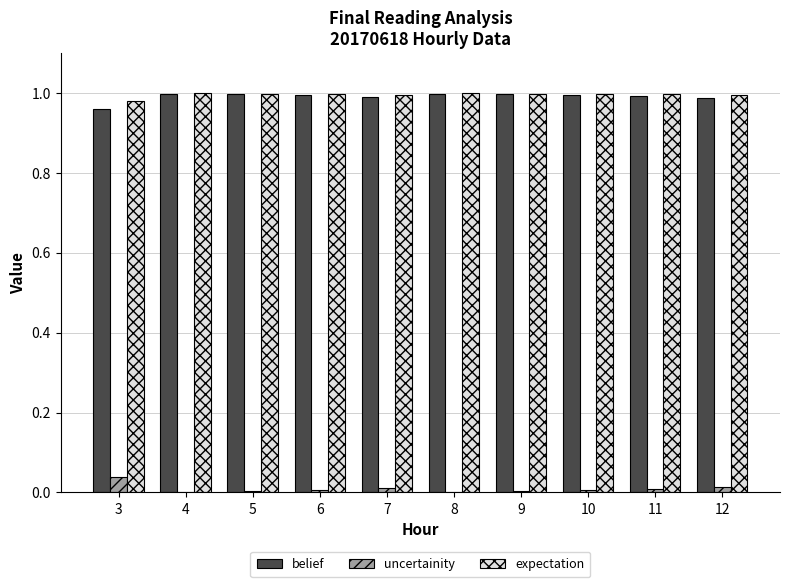

Does the chart contain stacked bars?

No